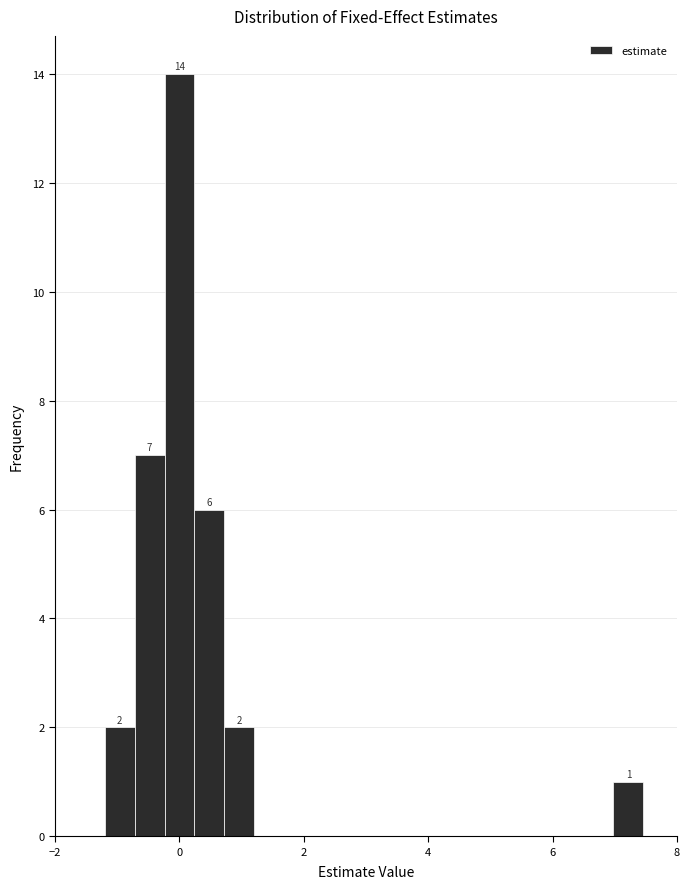

Read against the x-axis, roughly where is the centre of the tallest bar?

0.0